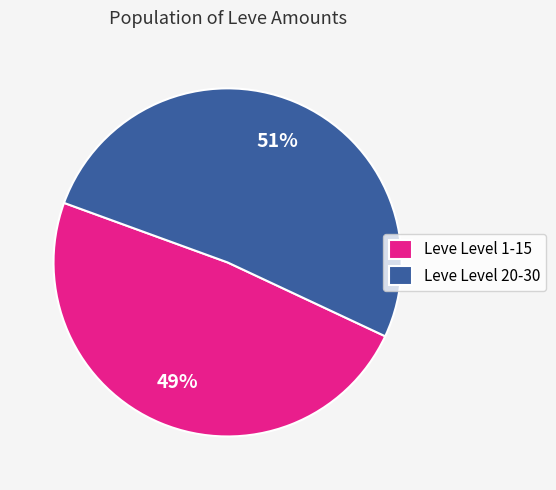

How many segments does this pie chart have?

2